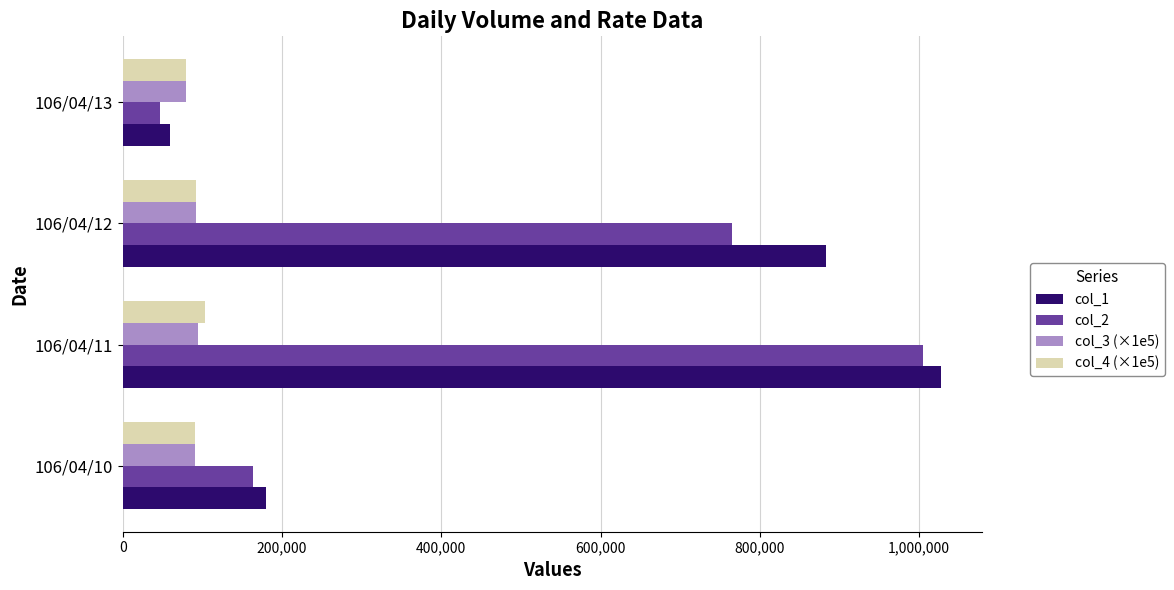

Between 106/04/12 and 106/04/13, which series saw the biggest shift?

col_1